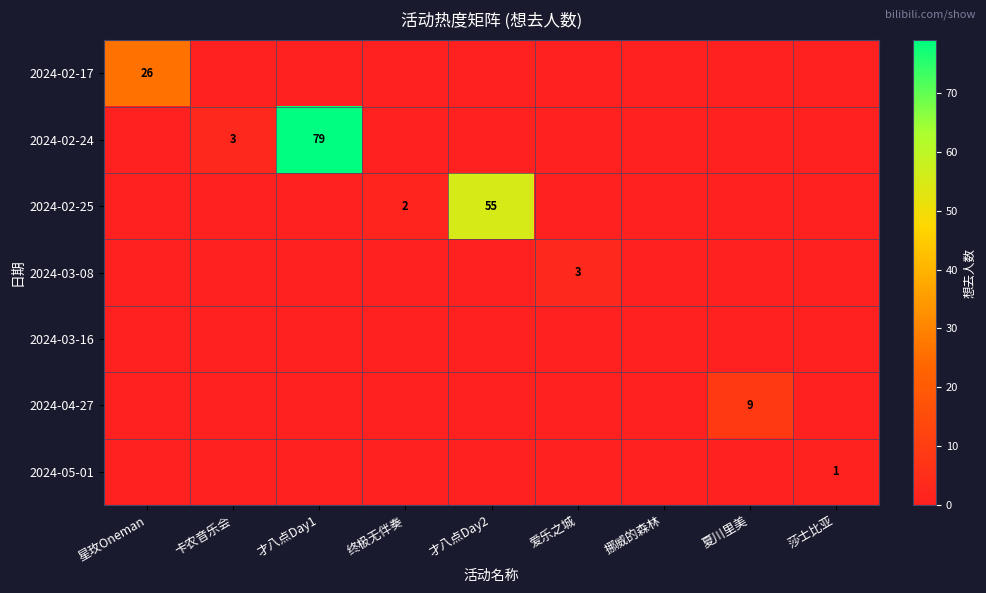

The value of 2024-04-27 at 夏川里美 is 9. True or false?

True